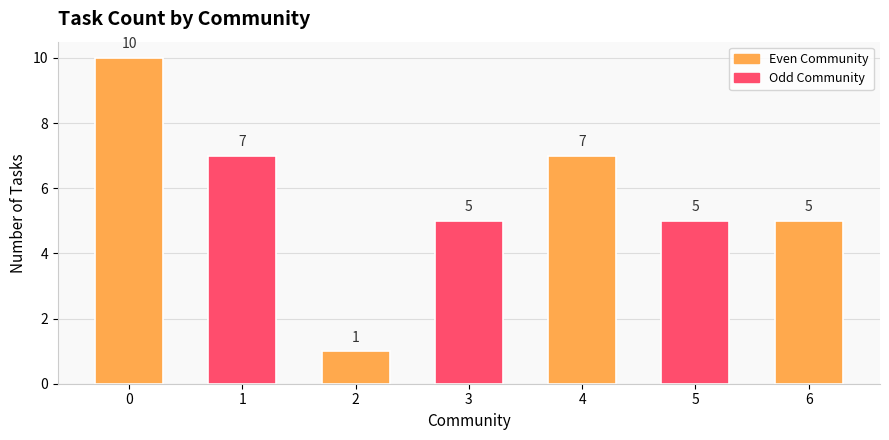

True or false: the data shows 9 at 6.

False